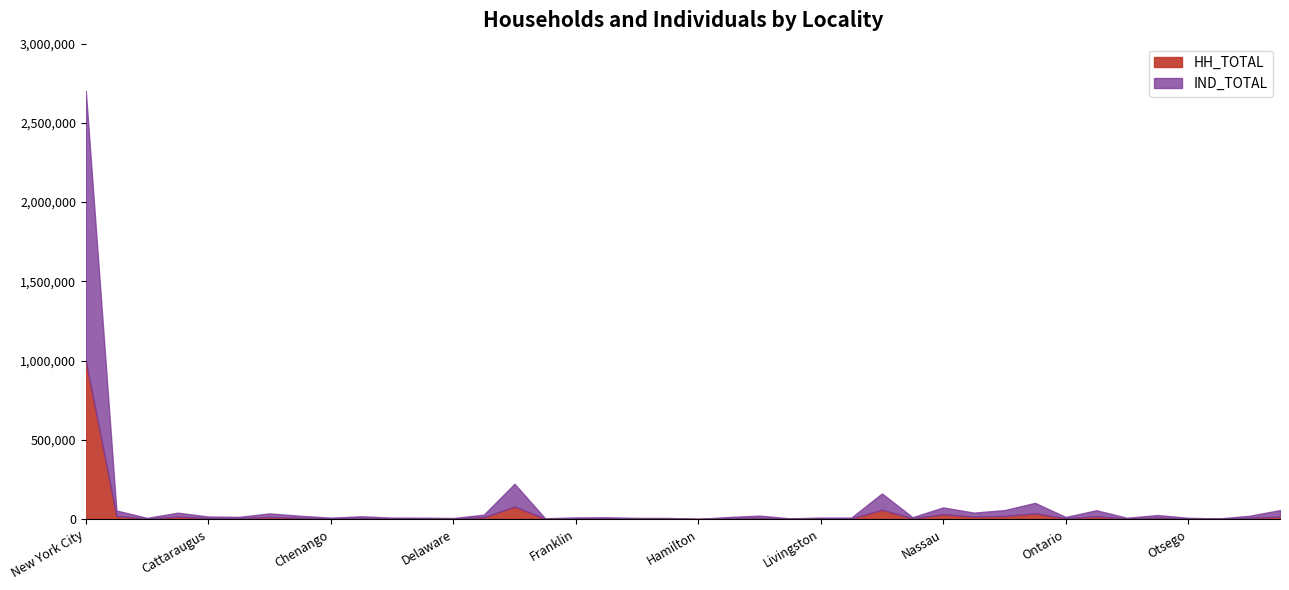

Which label corresponds to the largest value in the chart?

New York City